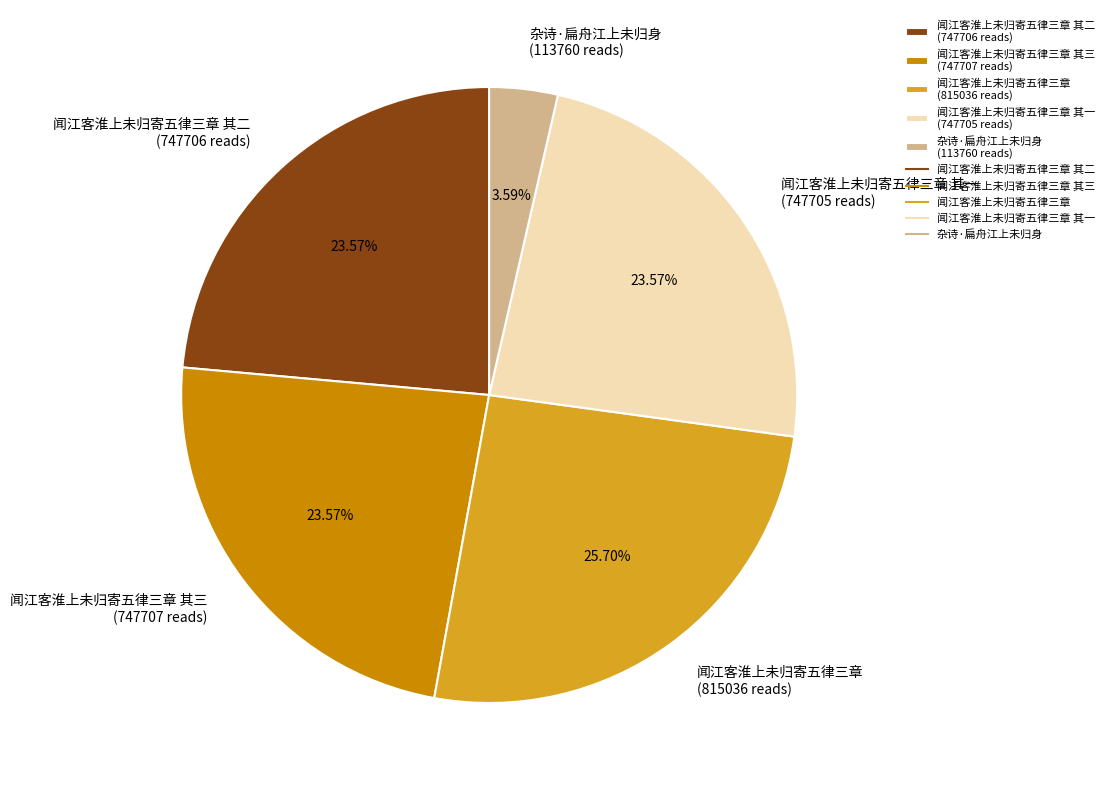

Is the sum of 杂诗·扁舟江上未归身 (113760 reads) and 闻江客淮上未归寄五律三章 其一 (747705 reads) greater than half?

No